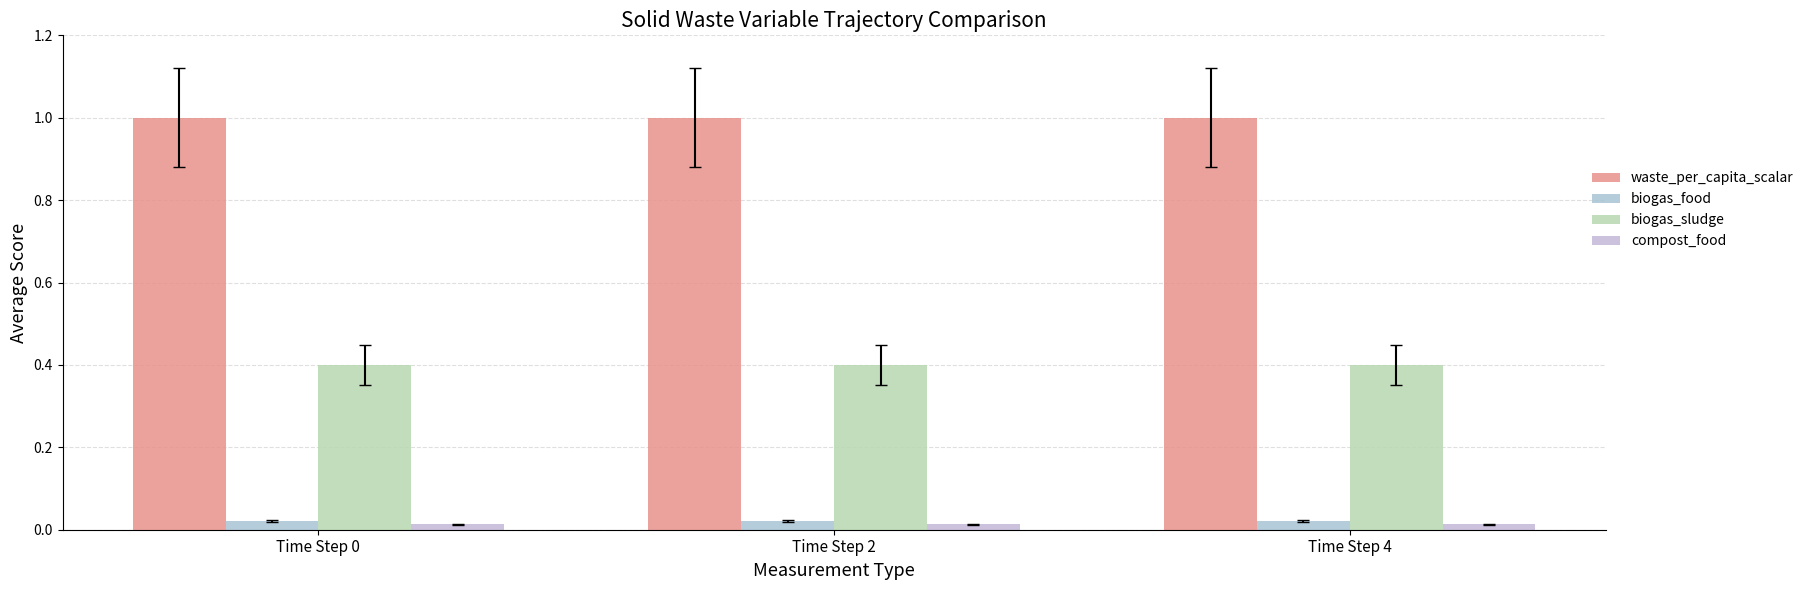

True or false: biogas_sludge has a value of 0.6 at Time Step 4.

False